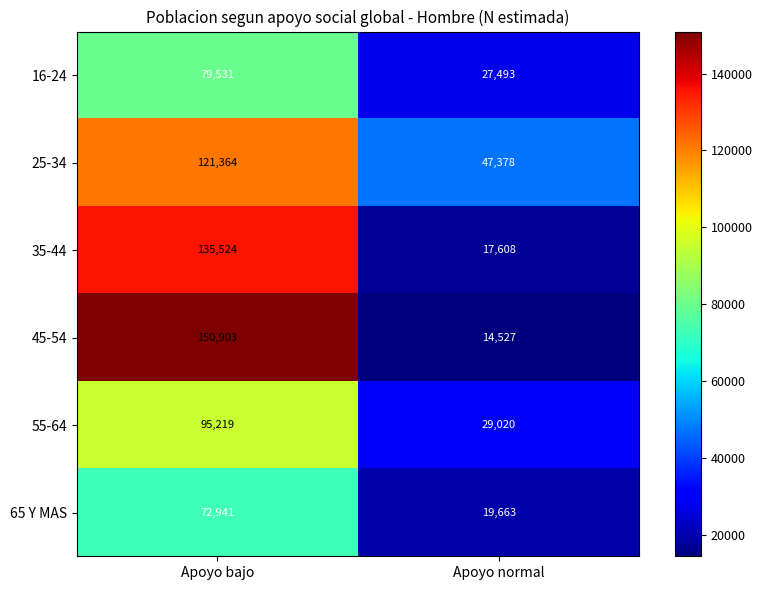

List the labels in order of 45-54 value, smallest first.

Apoyo normal, Apoyo bajo